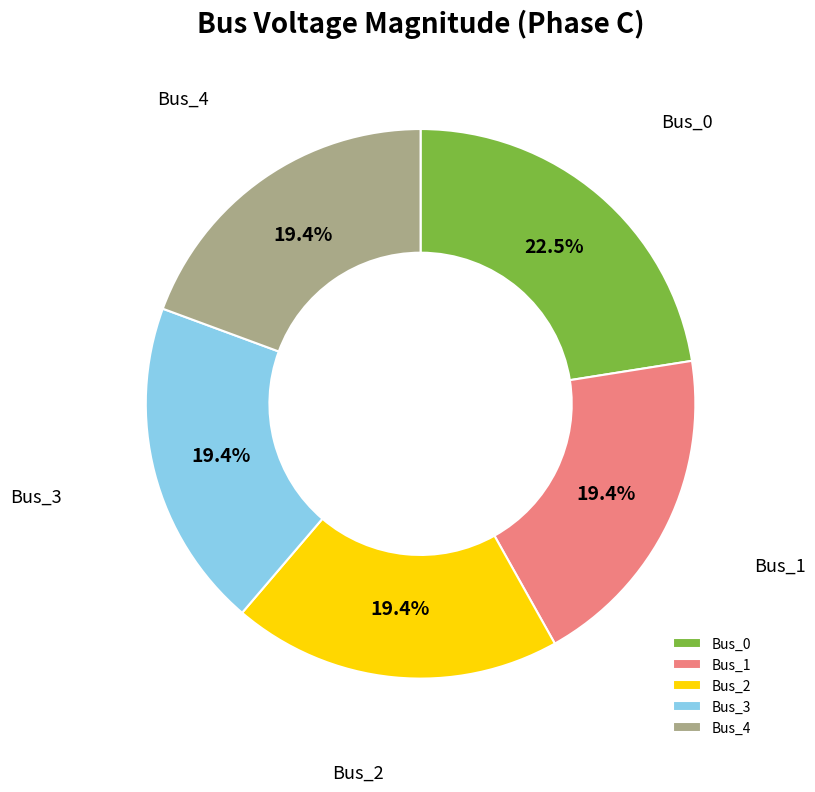

Does Bus_1 represent more than half of the total?

No